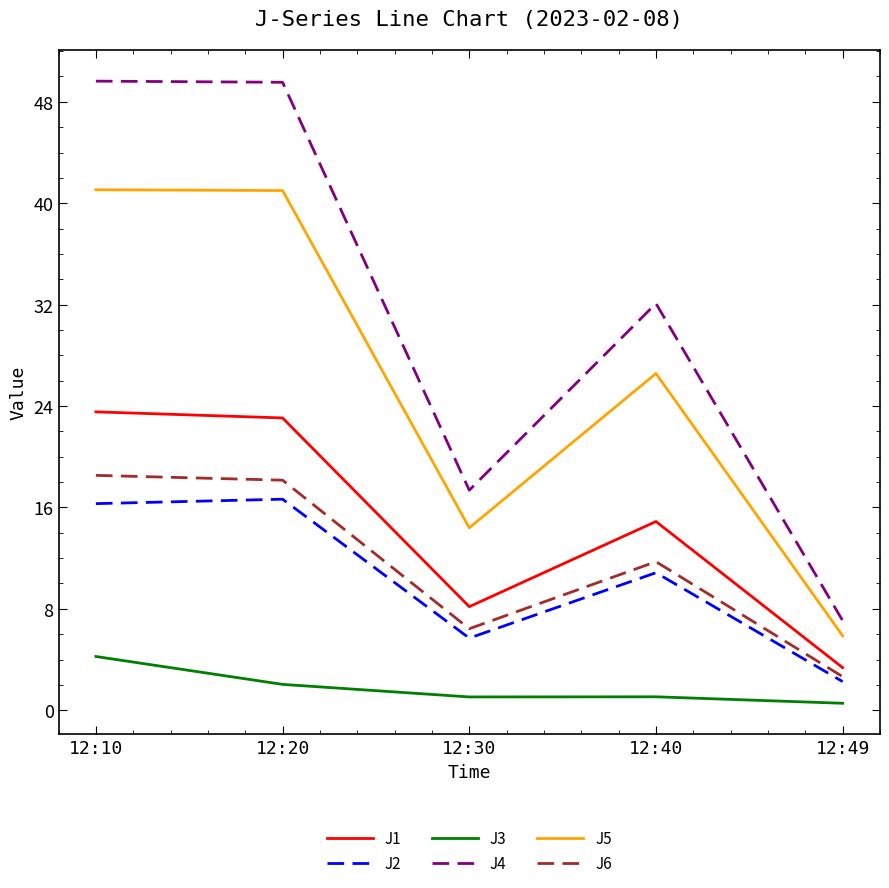

How many categories are shown in the chart?

5